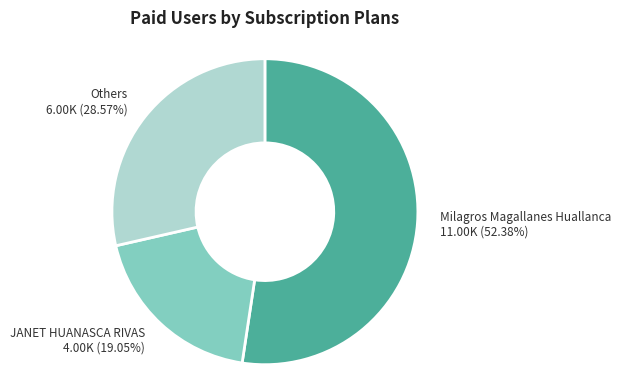

Is there any slice that represents more than half of the pie?

Yes